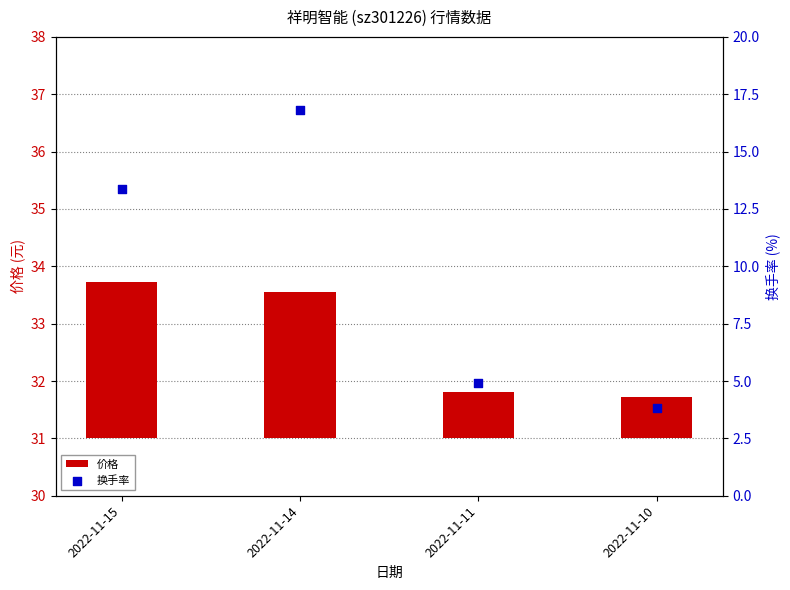

Which series has the widest spread of Y values?

换手率